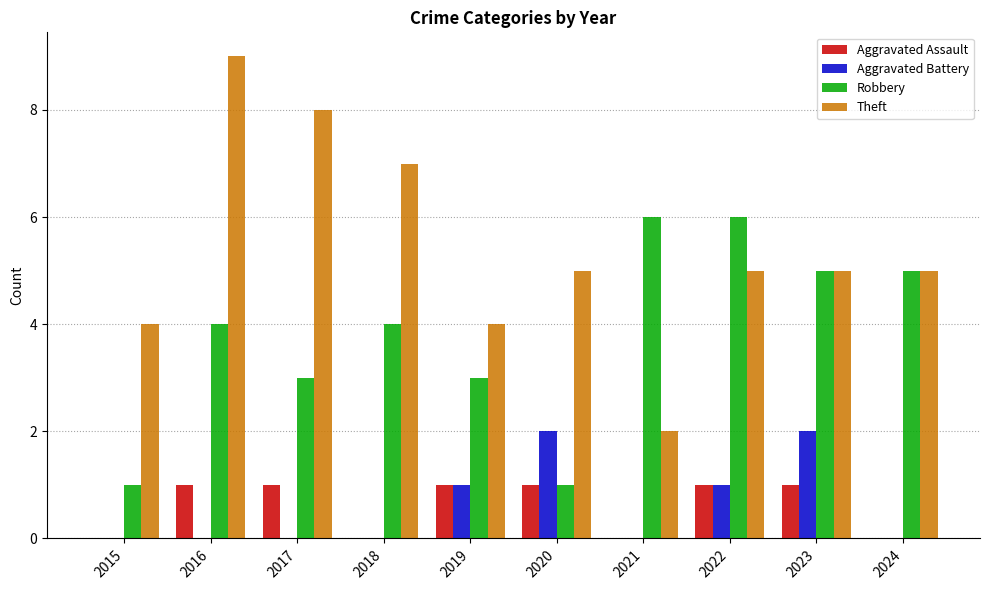

What is the sum of all Aggravated Assault values?

6